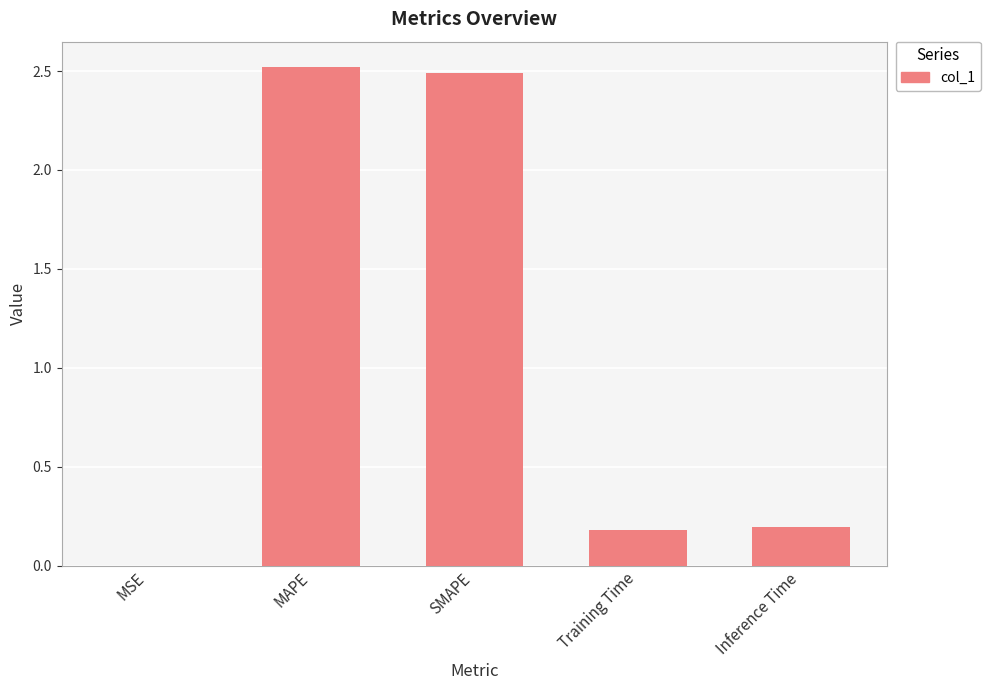

What value does the data have at MAPE?

2.5